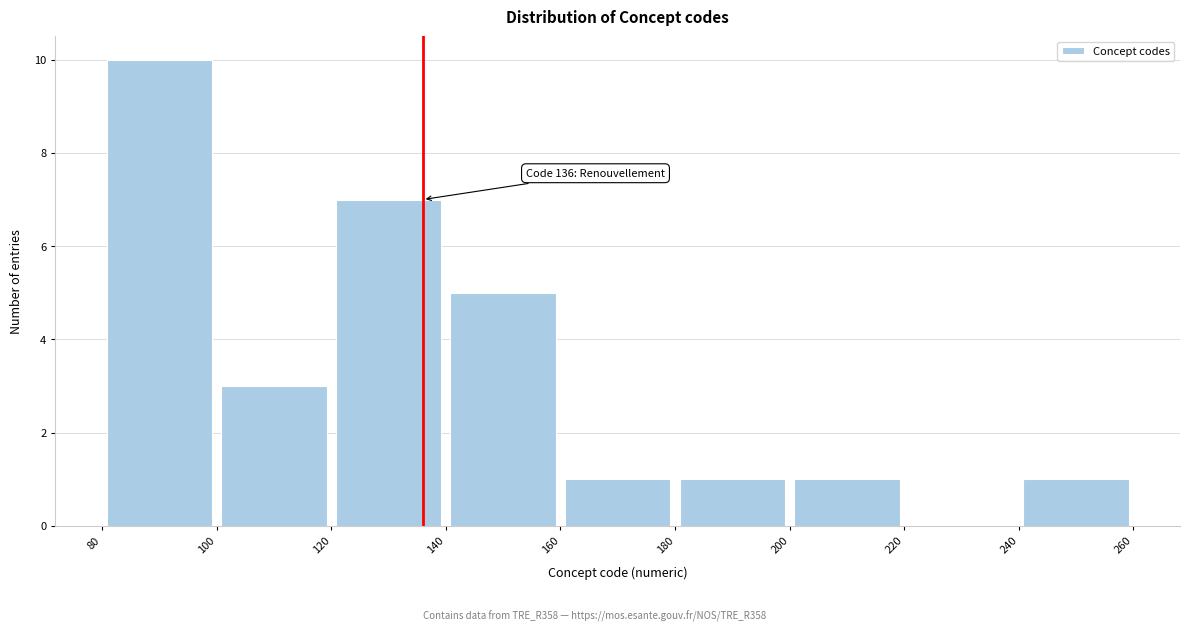

Which range on the x-axis has the tallest bar?

80 to 100